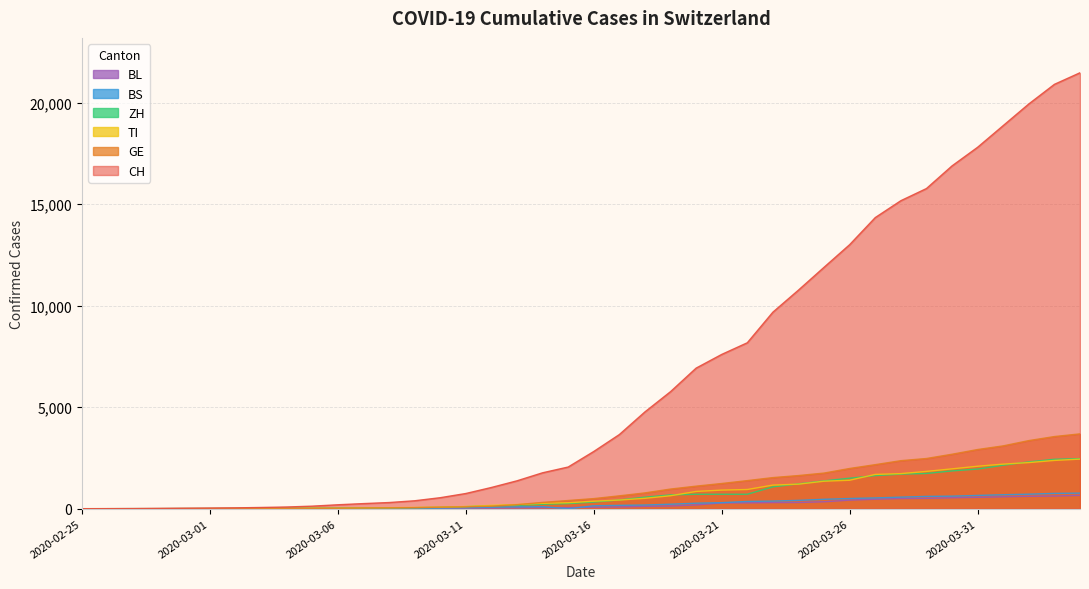

Which series has the largest total across all categories?

CH